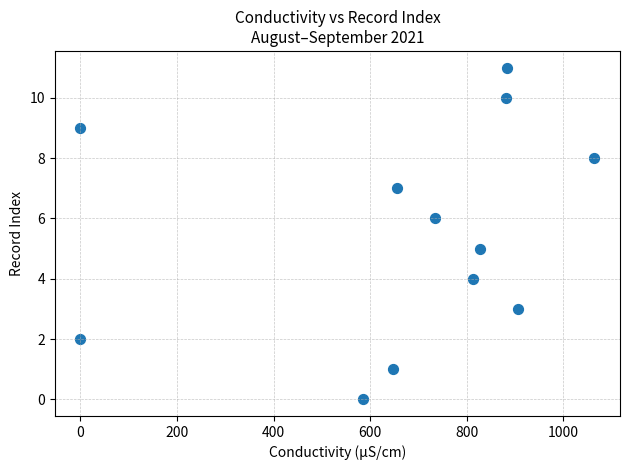

What is the average X value?

667